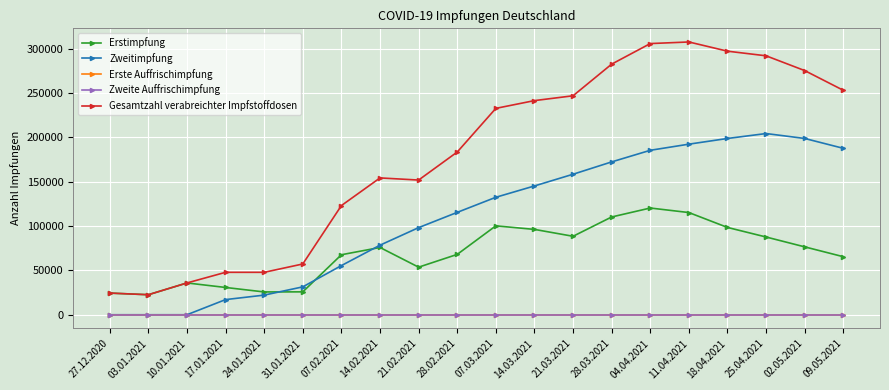

Which label corresponds to the smallest value in the chart?

27.12.2020